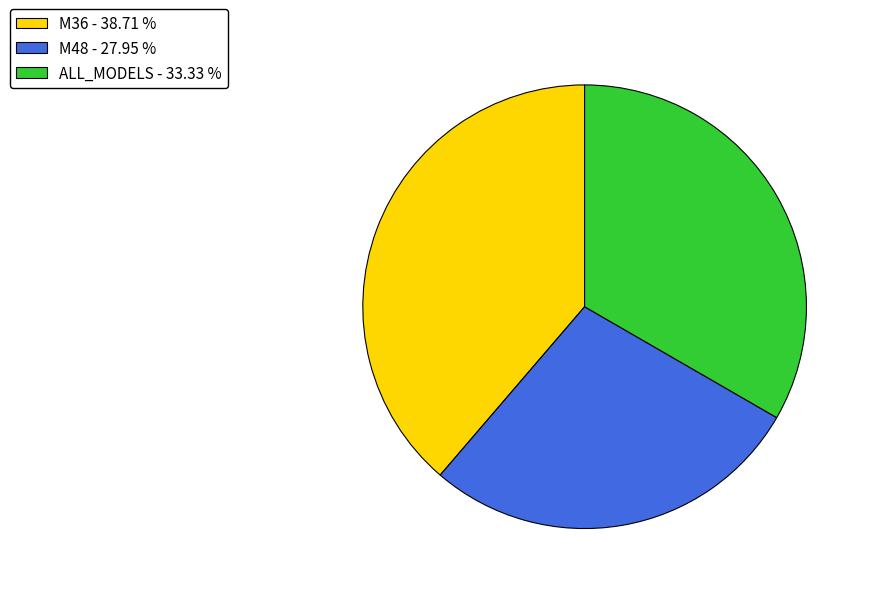

What is the ratio of the value at M48 to the value at ALL_MODELS?

0.8